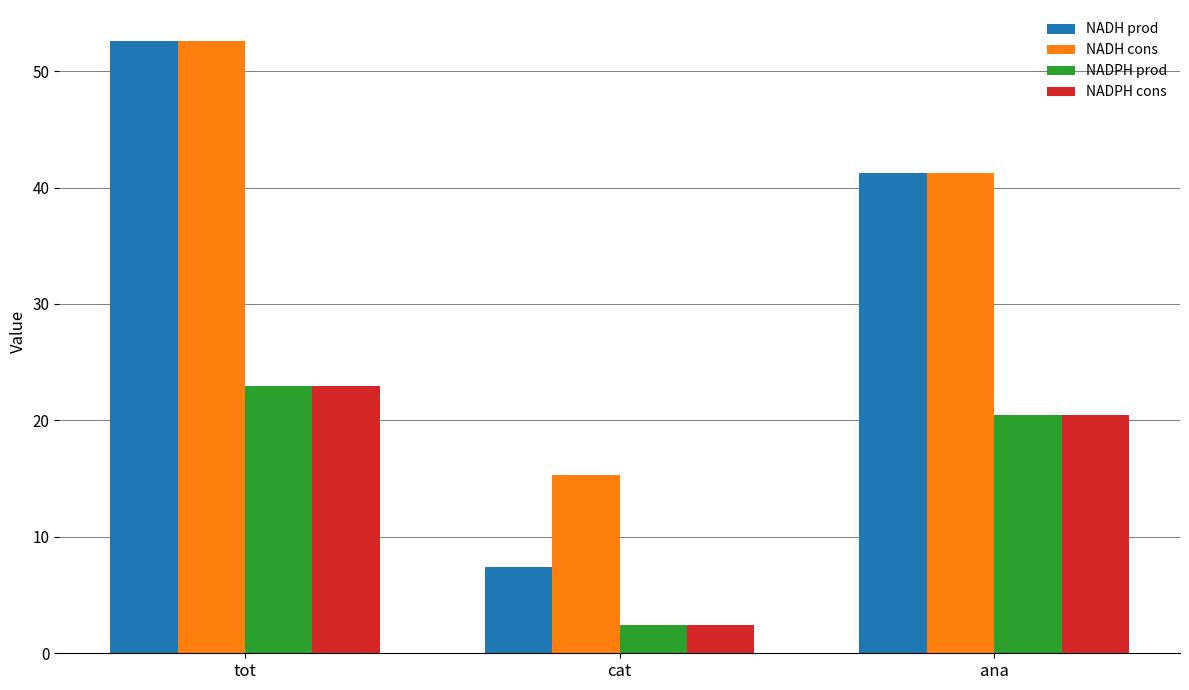

List the labels in order of NADPH cons value, largest first.

tot, ana, cat